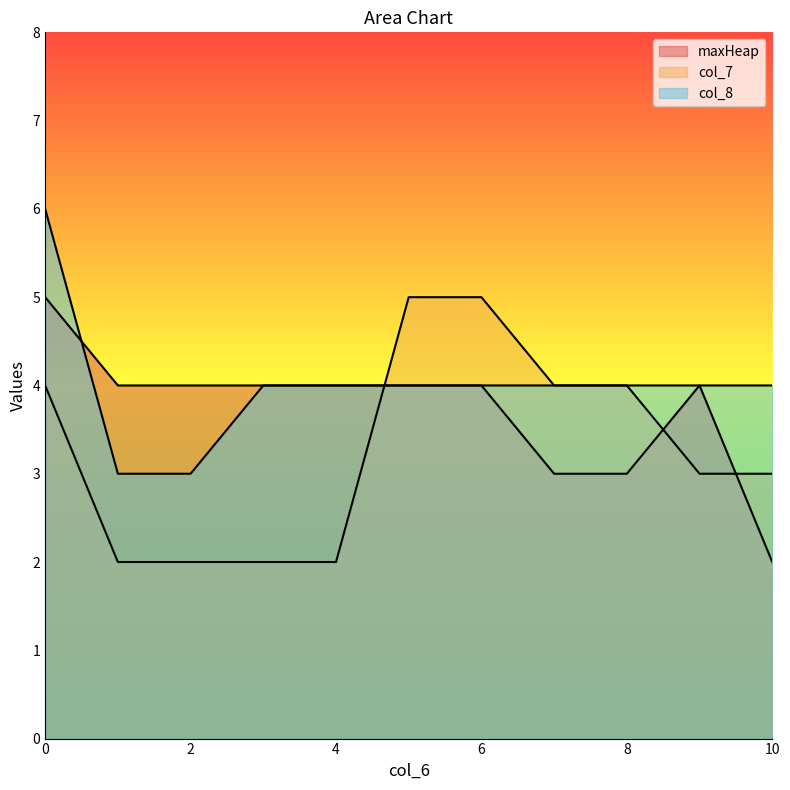

Does the chart display data point markers on the line(s)?

No